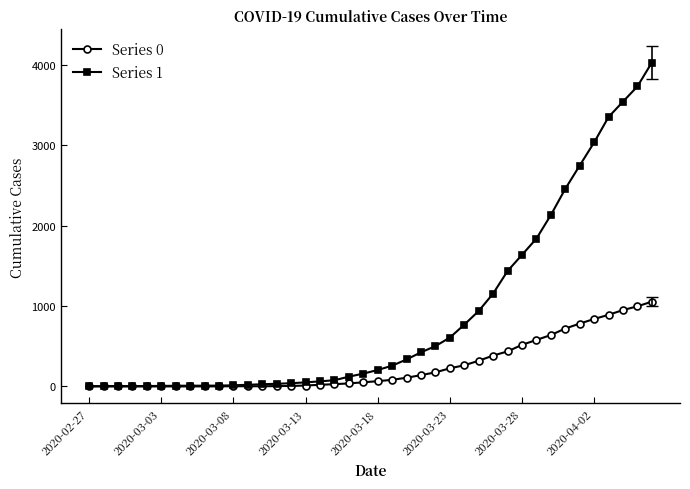

Which series has the largest total across all categories?

Series 1